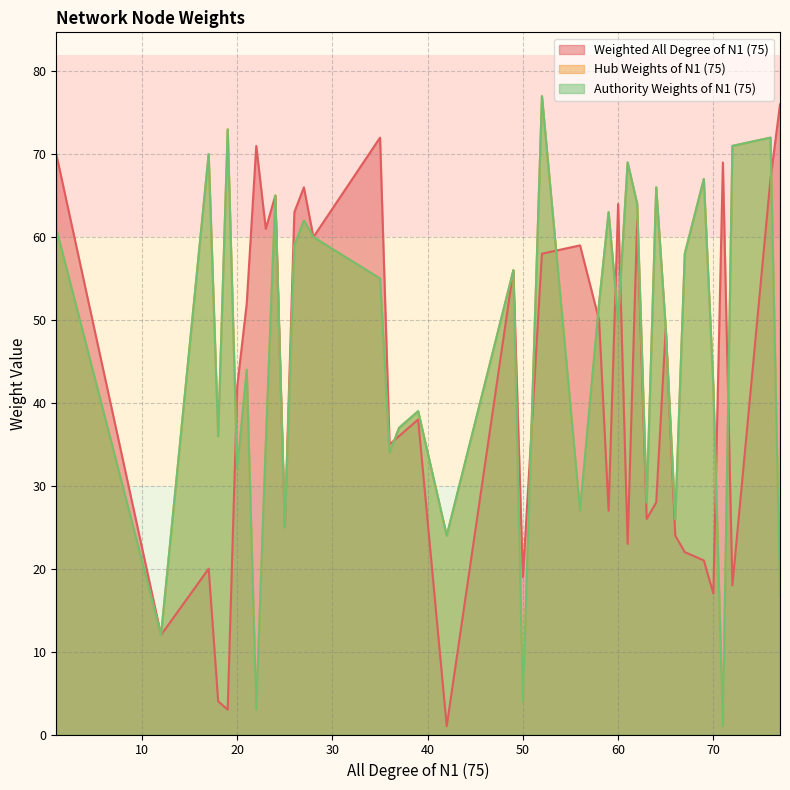

What is the difference between the maximum and minimum values in the Authority Weights of N1 (75) series?

76